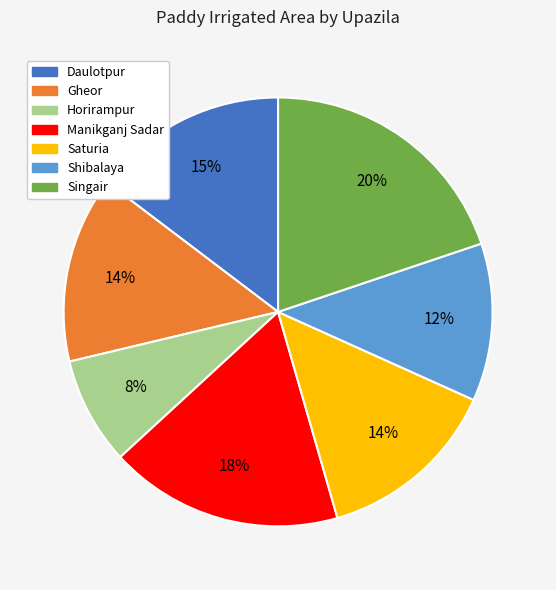

Which category has the smallest portion of the pie?

Horirampur